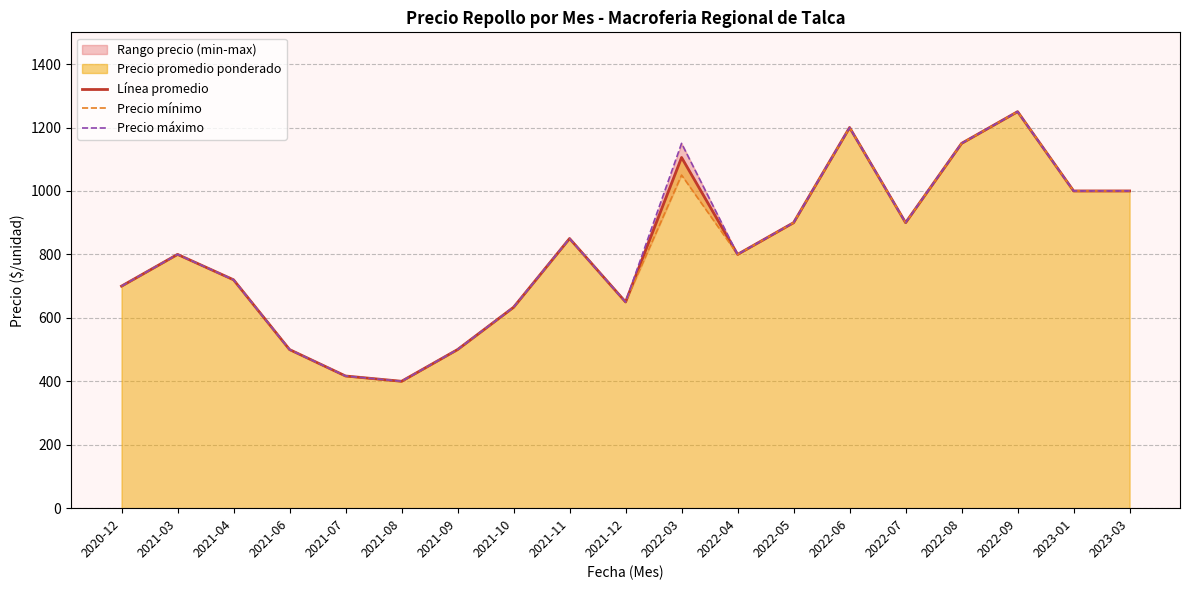

How many interior local peaks does the Precio máximo series have?

5